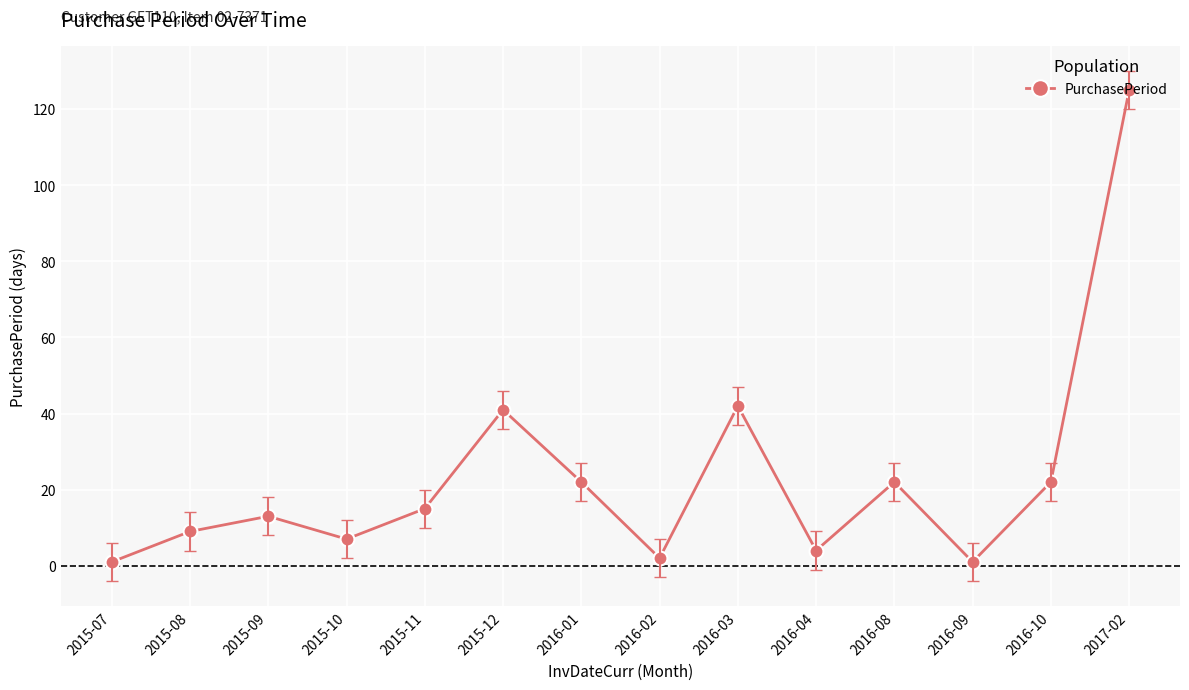

What is the label of the 2nd point from the right?

2016-10